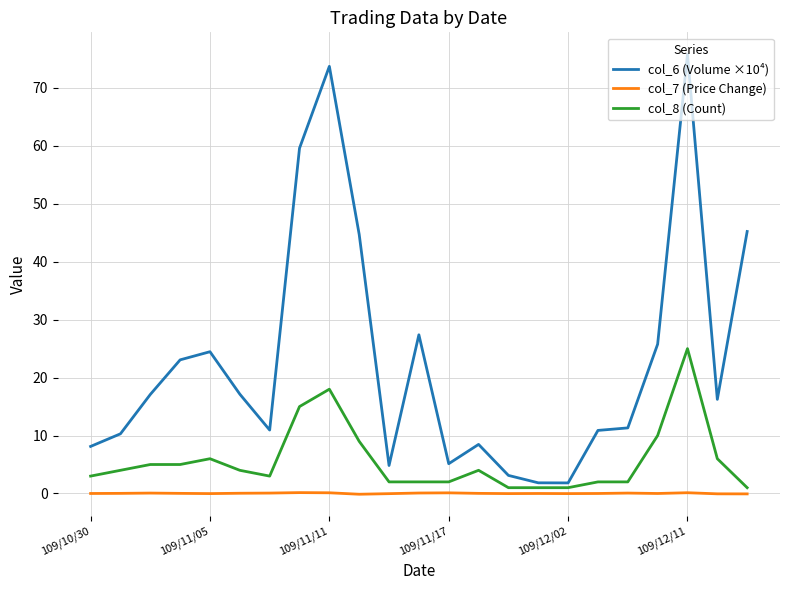

Does the chart display data point markers on the line(s)?

No